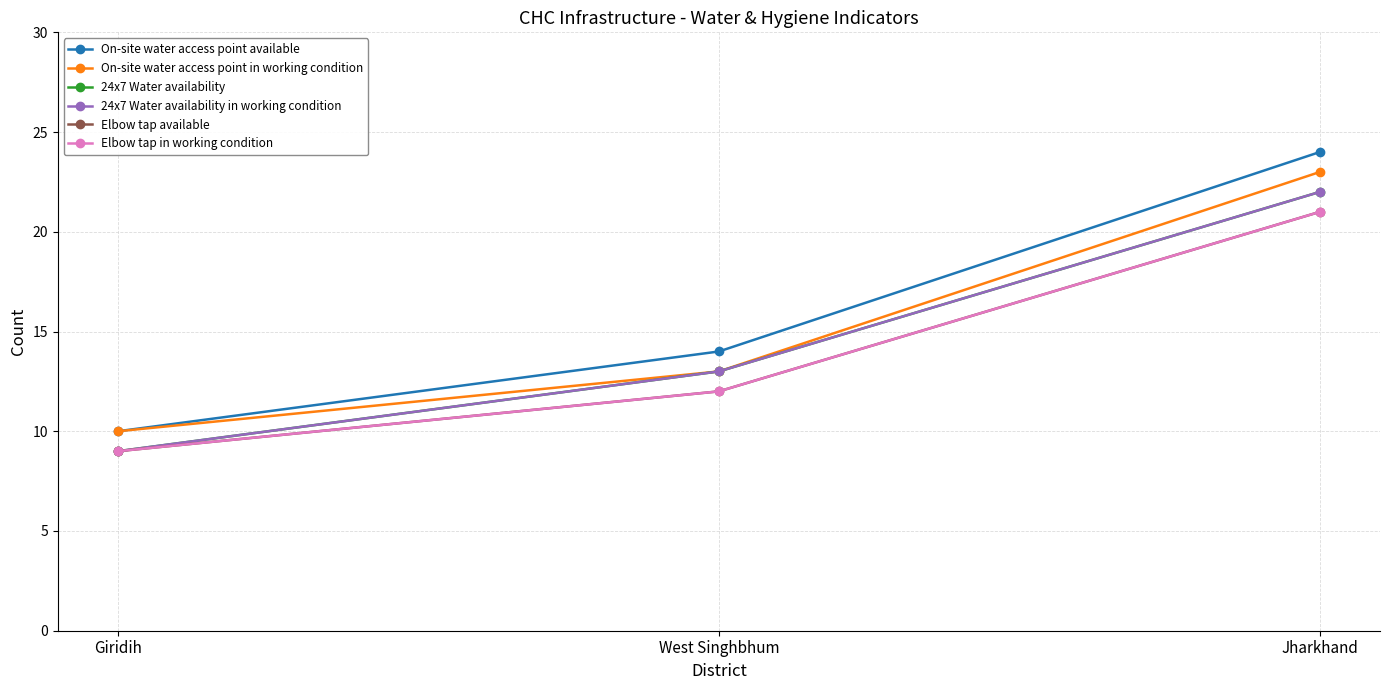

Does the chart have visible grid lines?

Yes